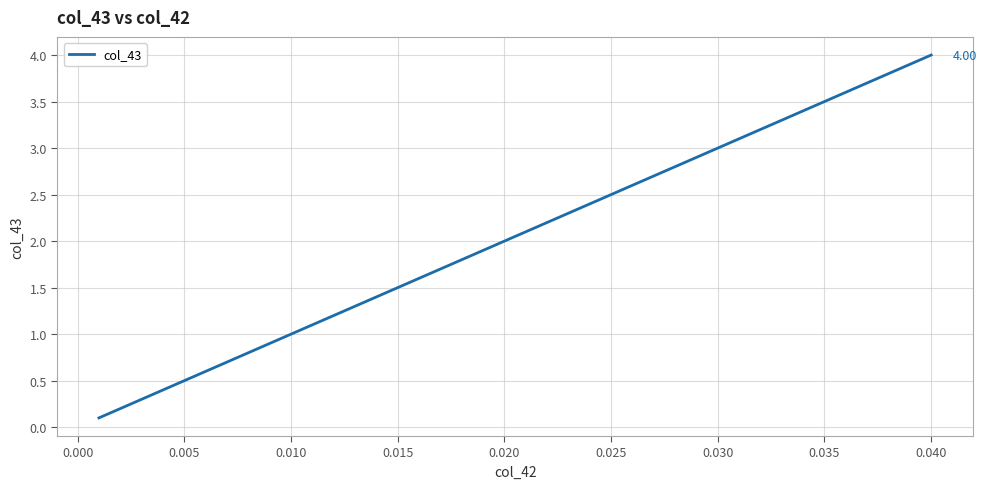

How many lines are shown in the chart?

1